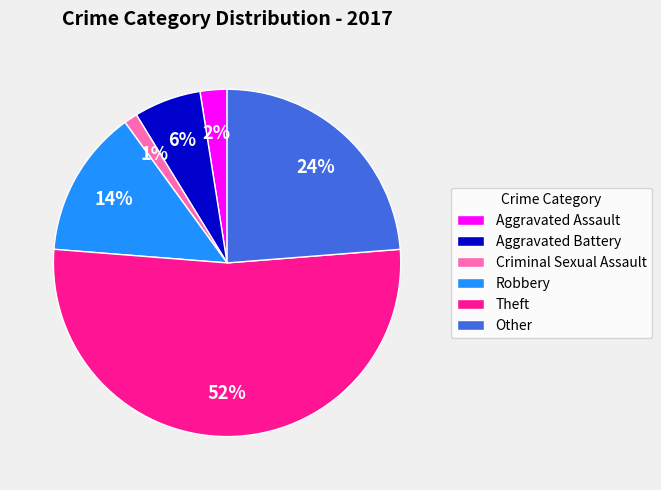

What percentage is the Aggravated Battery slice, to the nearest percent?

6%